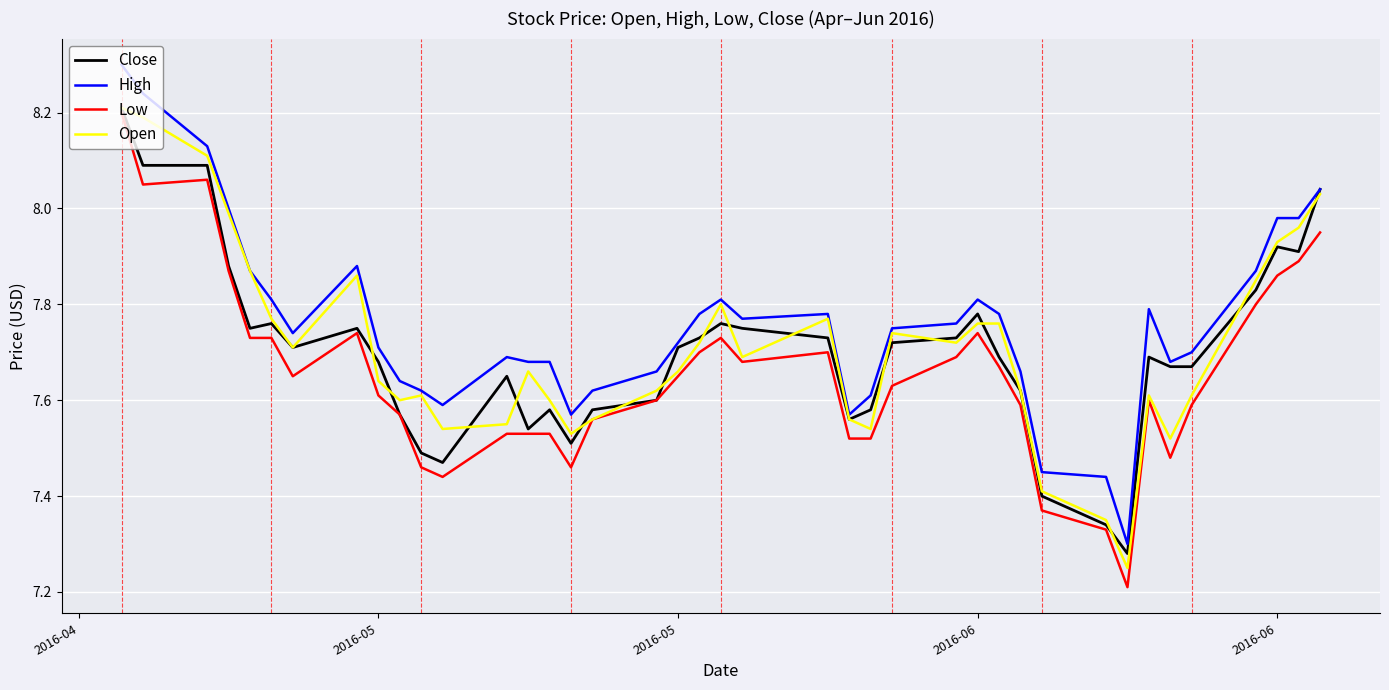

What is the difference between the maximum and minimum values in the Low series?

1.0